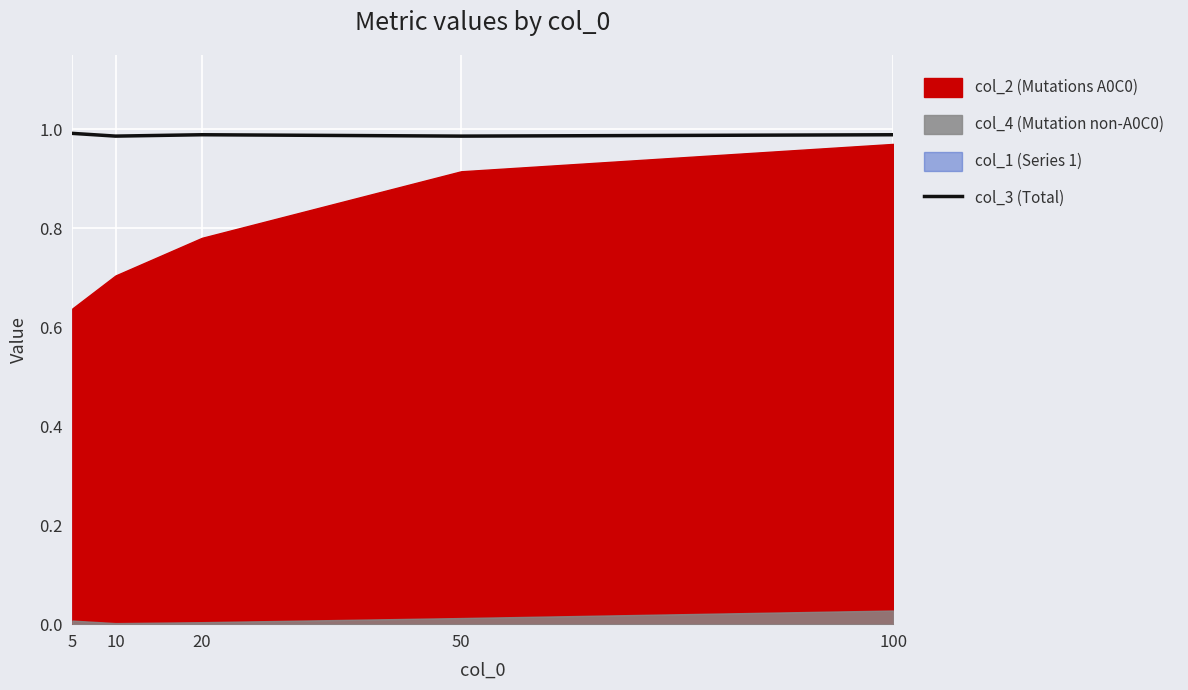

Count the values in the range 0 to 1.

5